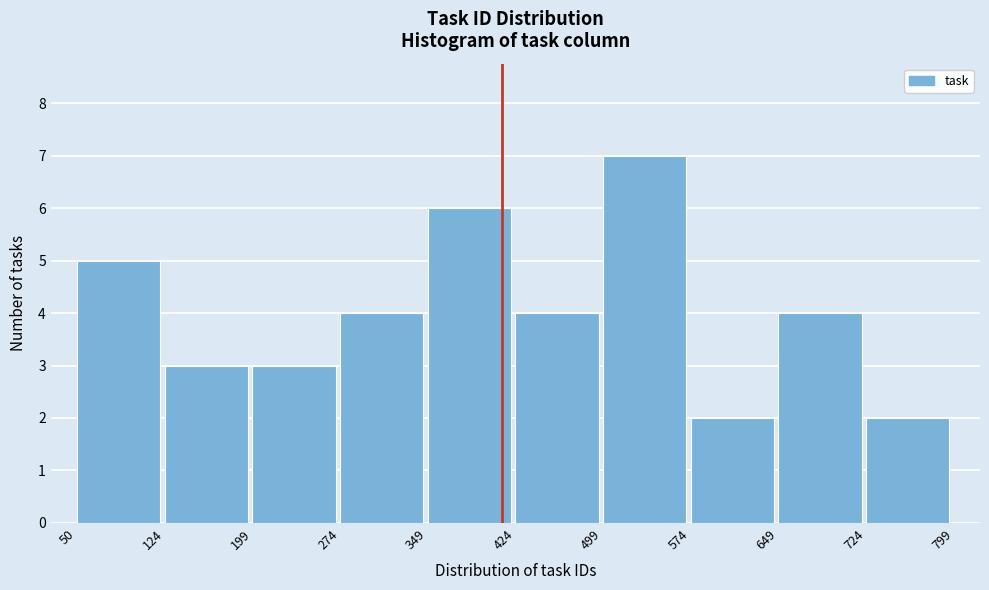

Reading left to right, transcribe this chart: for each bar, give the range it covers on the x-axis and its height. The values are not printed on the chart, so give them approximately, as read against the axis.

50 to 124: 5
124 to 199: 3
199 to 274: 3
274 to 349: 4
349 to 424: 6
424 to 499: 4
499 to 574: 7
574 to 649: 2
649 to 724: 4
724 to 799: 2